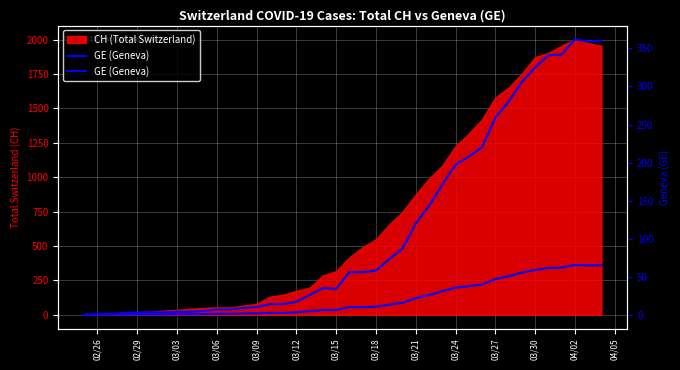

Is it true that the value at 03/09 is 6?

False